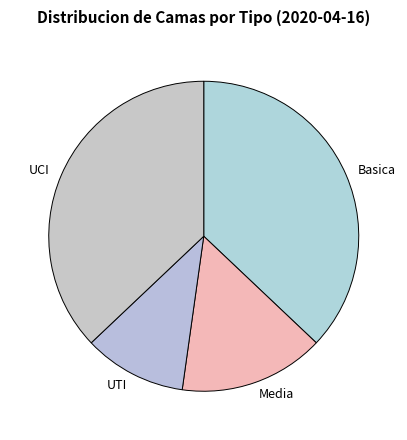

Between Media and UCI, which is larger?

UCI